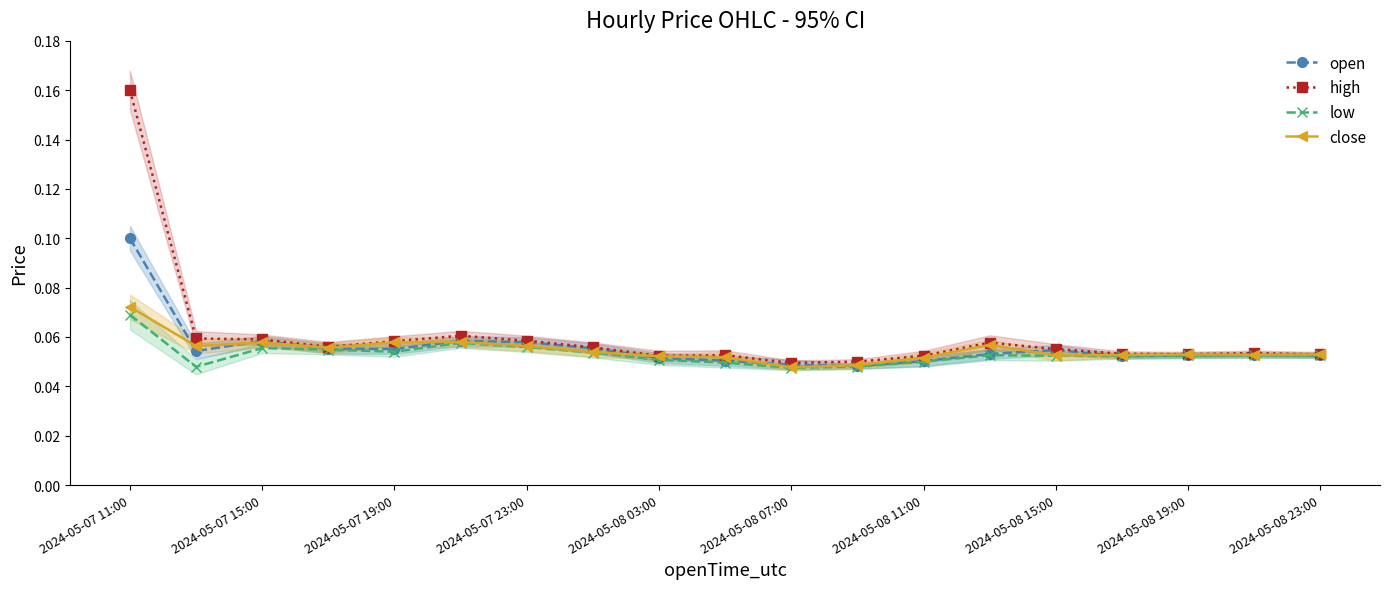

How many interior local valleys does the high series have?

4